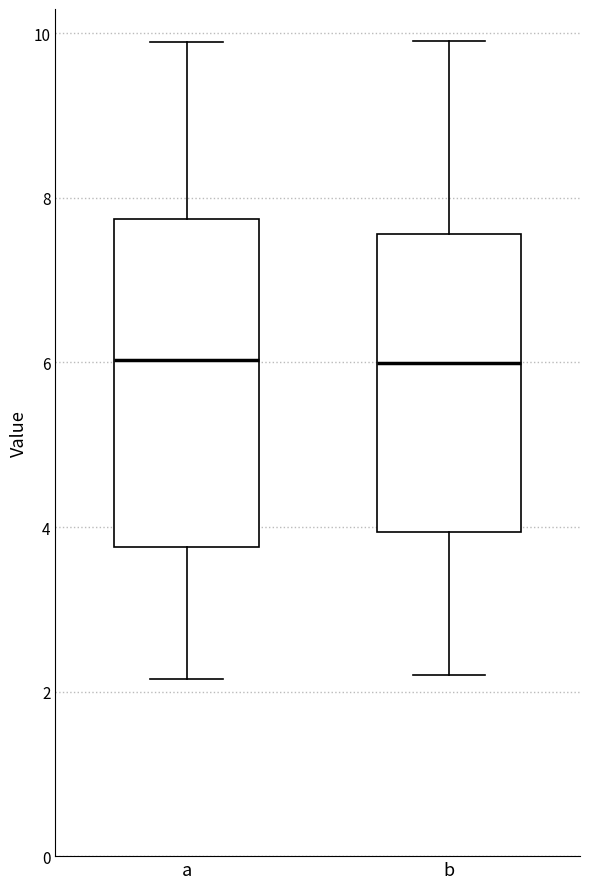

Reading left to right, transcribe this box plot: for each box, give where its median line is, the range the box spans, and where its two whiskers end, as read against the y-axis. The values are not printed on the chart, so give them approximately, as read against the axis.

a: median 6.0, box 3.8 to 7.8, whiskers 2.2 to 9.8
b: median 6.0, box 4.0 to 7.6, whiskers 2.2 to 10.0